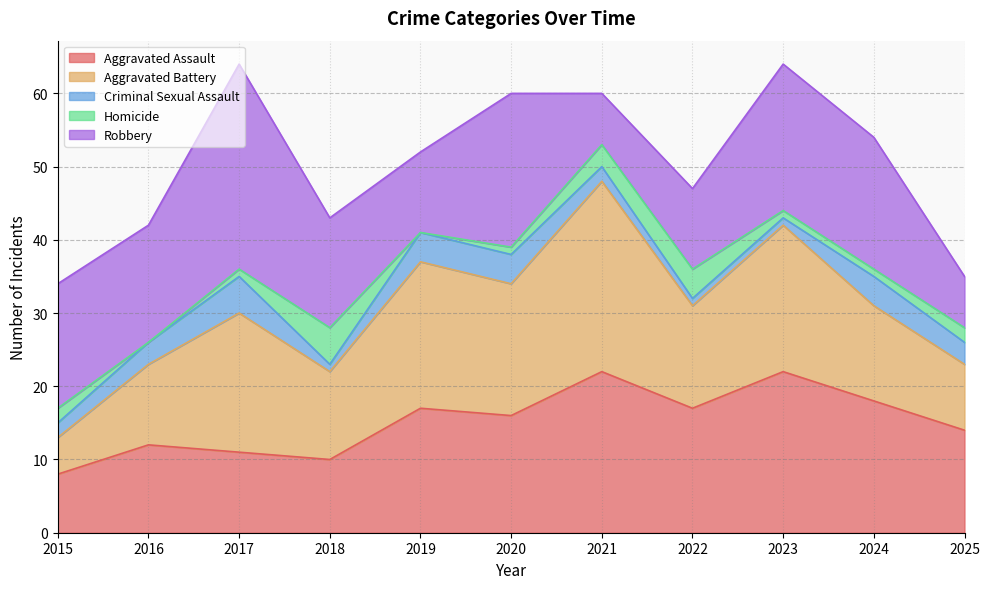

What is the approximate value of Aggravated Battery at 2019, to the nearest 10?

20